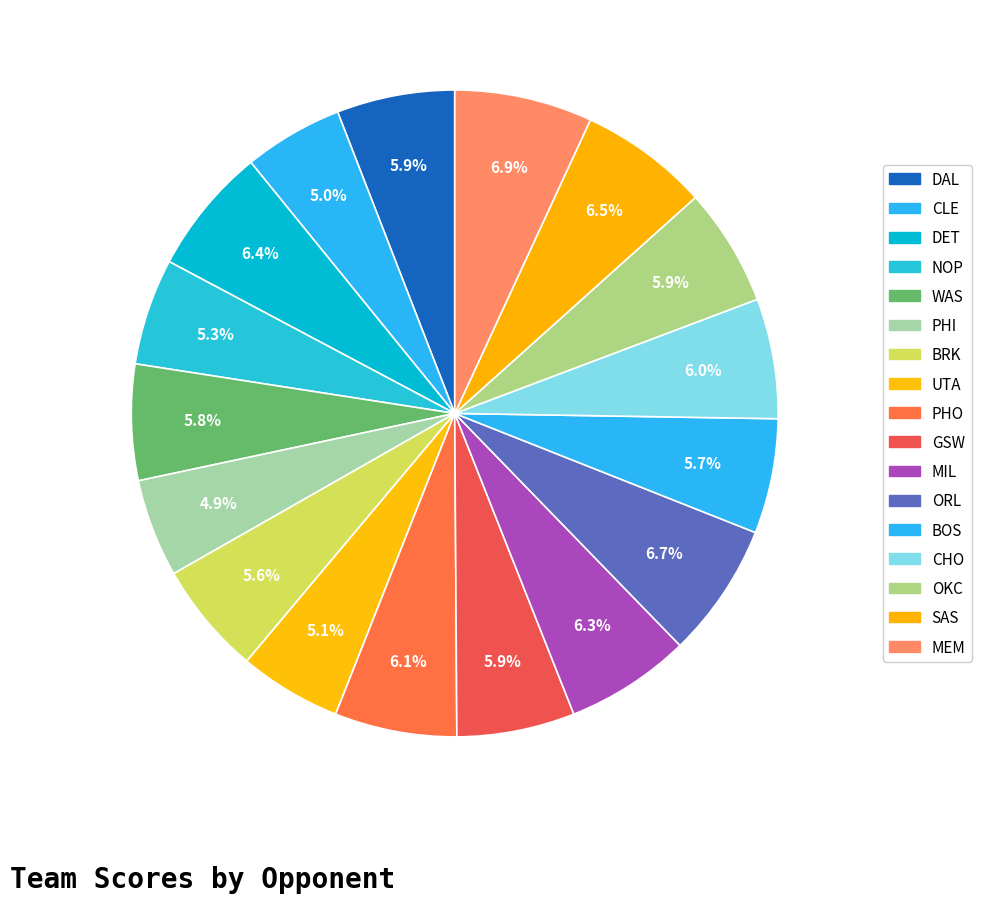

How many segments does this pie chart have?

17